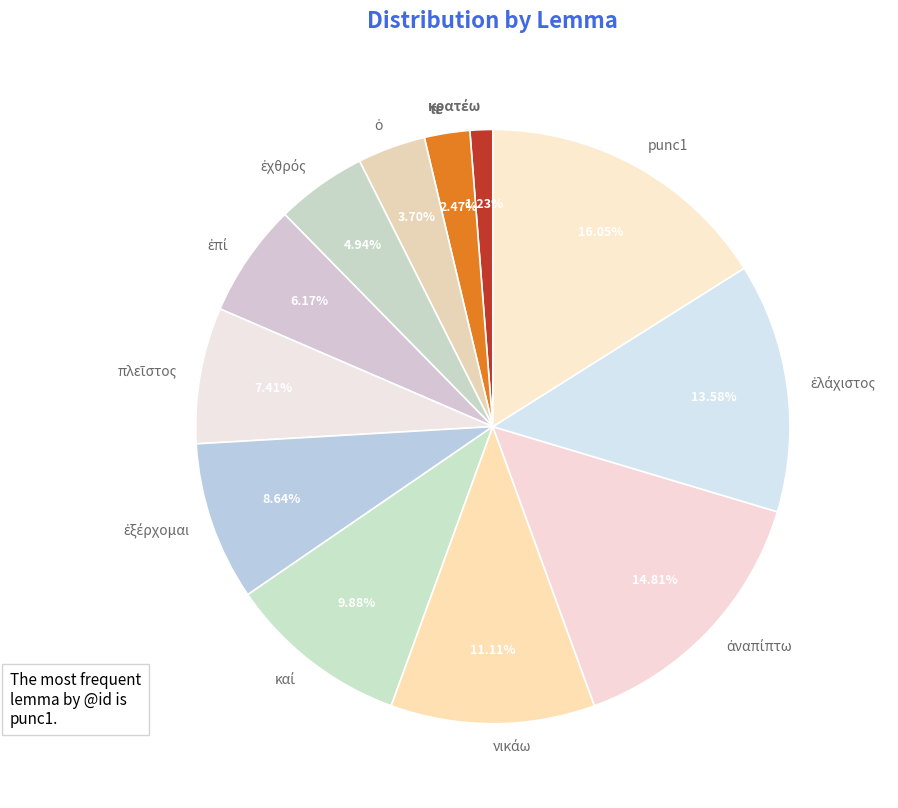

Is punc1 the majority of the pie?

No